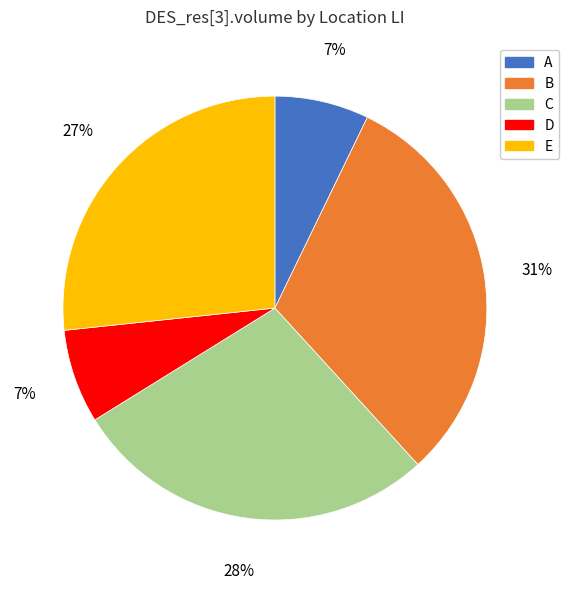

What is the ratio of the value at E to the value at C?

1.0